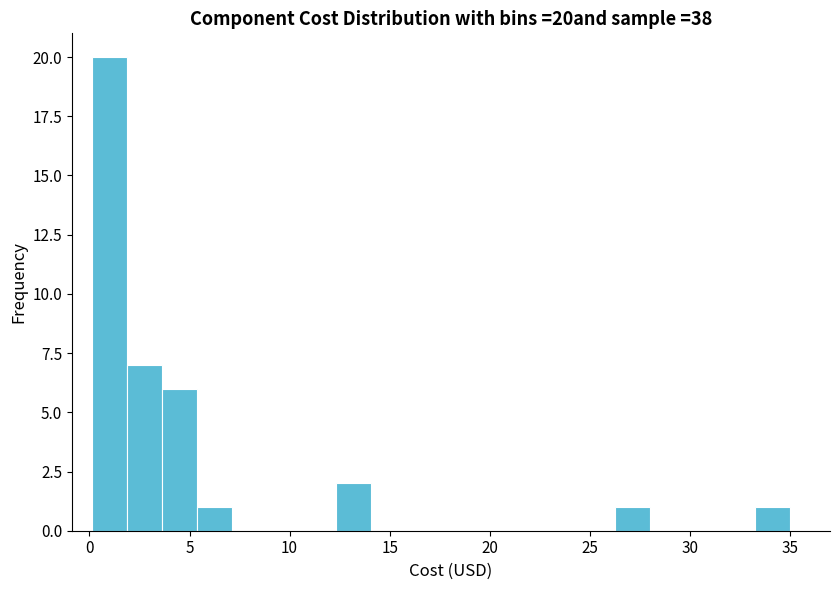

Around what value on the x-axis is the tallest bar? Give the approximate position of its centre, as read against the axis.

1.0